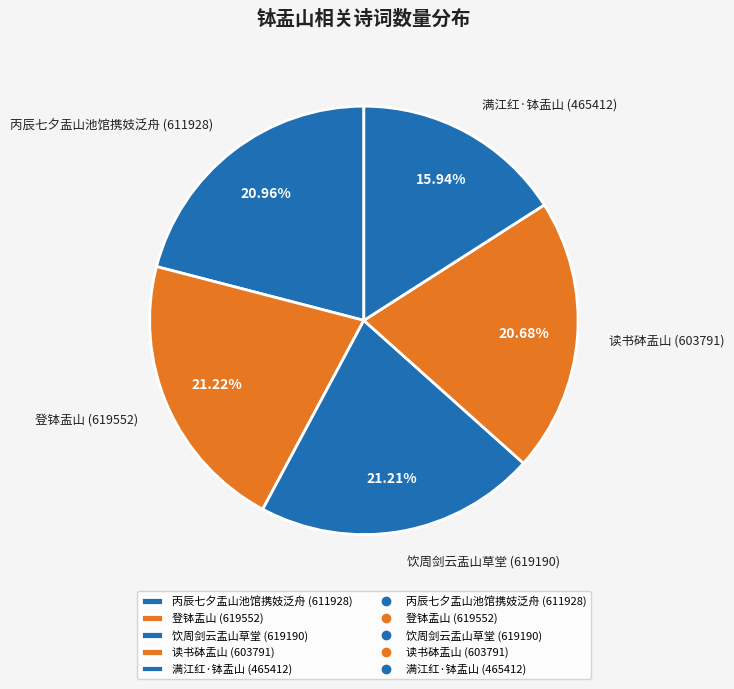

What percentage is the 登钵盂山 slice, to the nearest percent?

21%